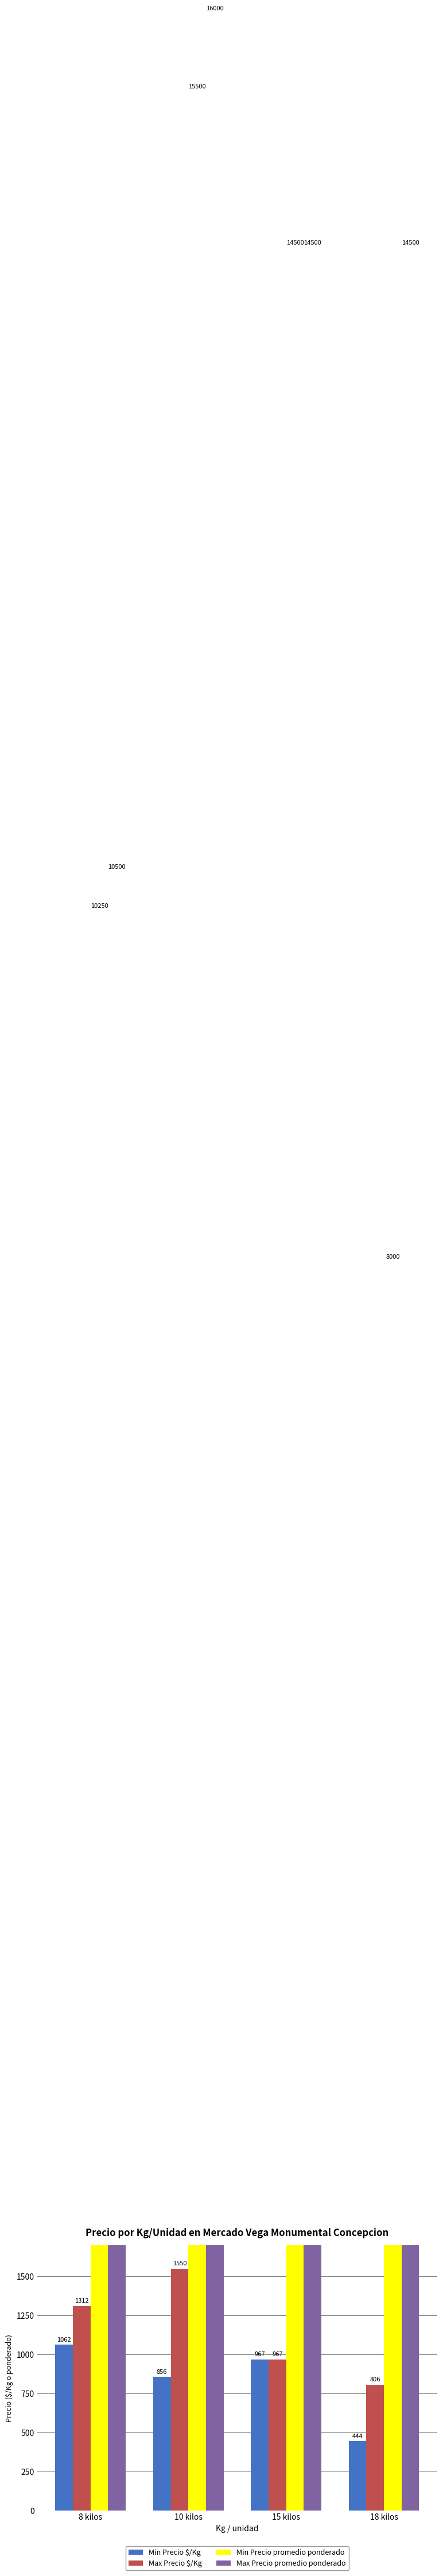

Where does the Min Precio $/Kg series first go above 967?

8 kilos